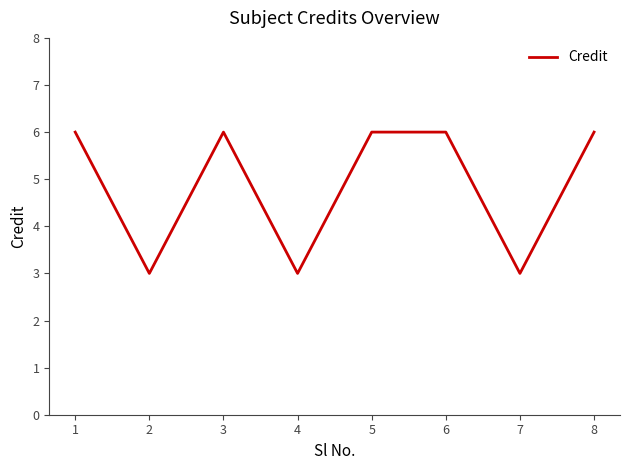

What is the average value?

5